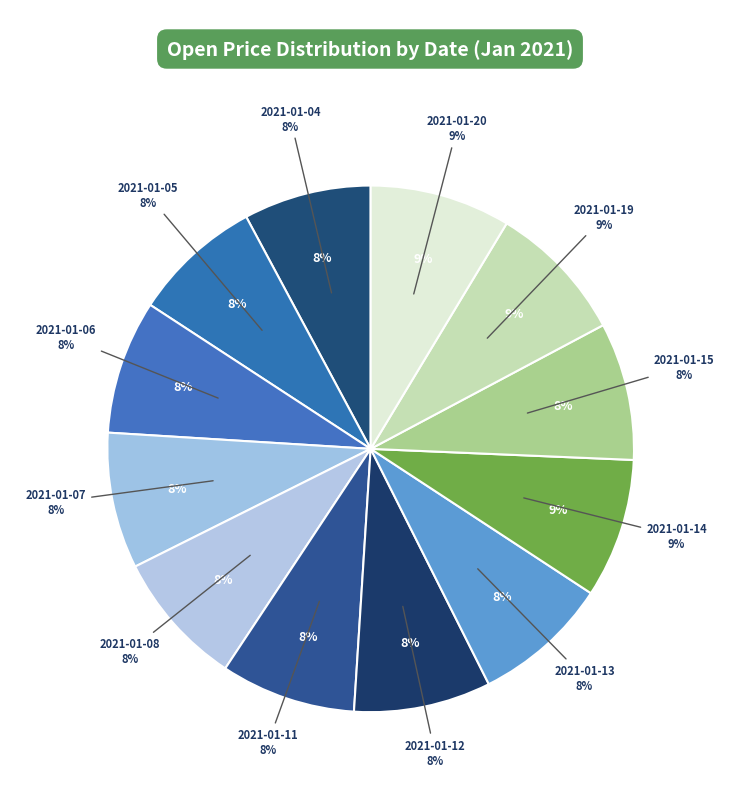

What percentage is NOT represented by 2021-01-11?

91.7%